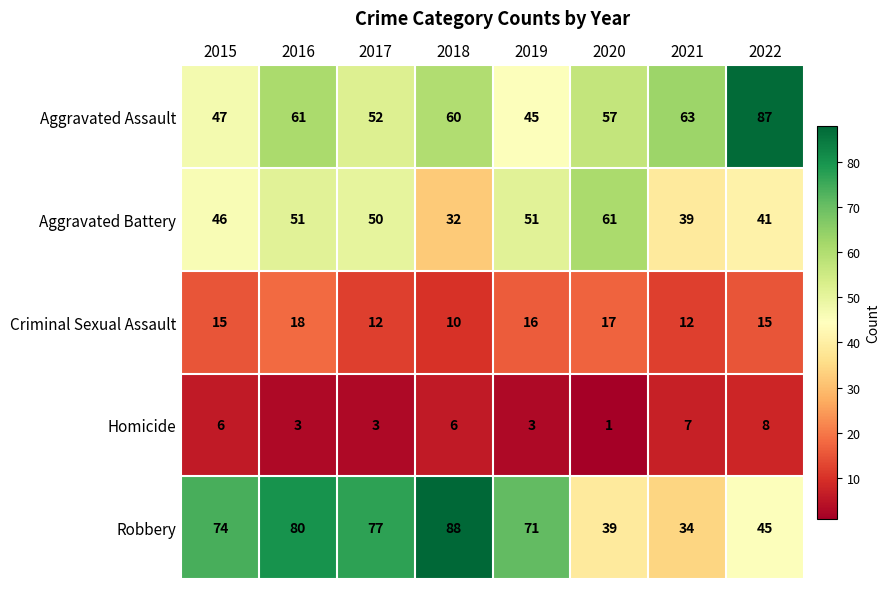

Between 2019 and 2021, which series saw the biggest shift?

Robbery